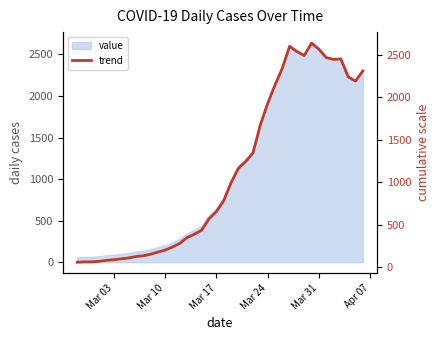

What is the maximum value for value?

2637